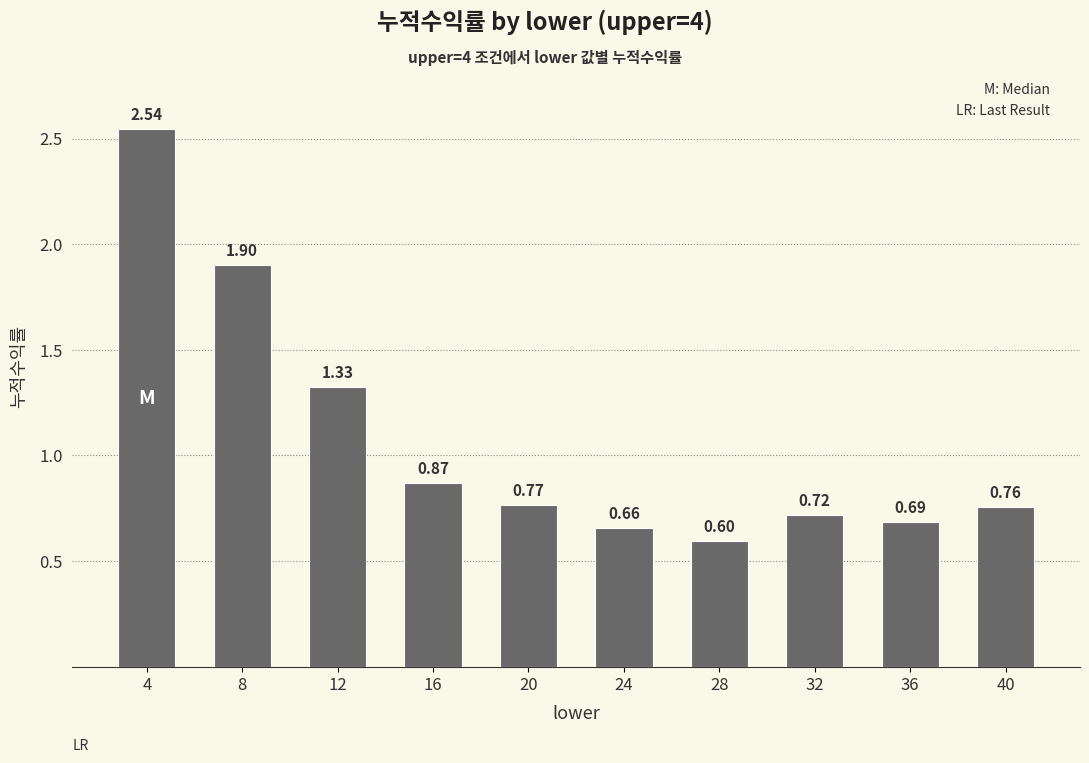

What is the change in value from 4 to 40?

-1.8